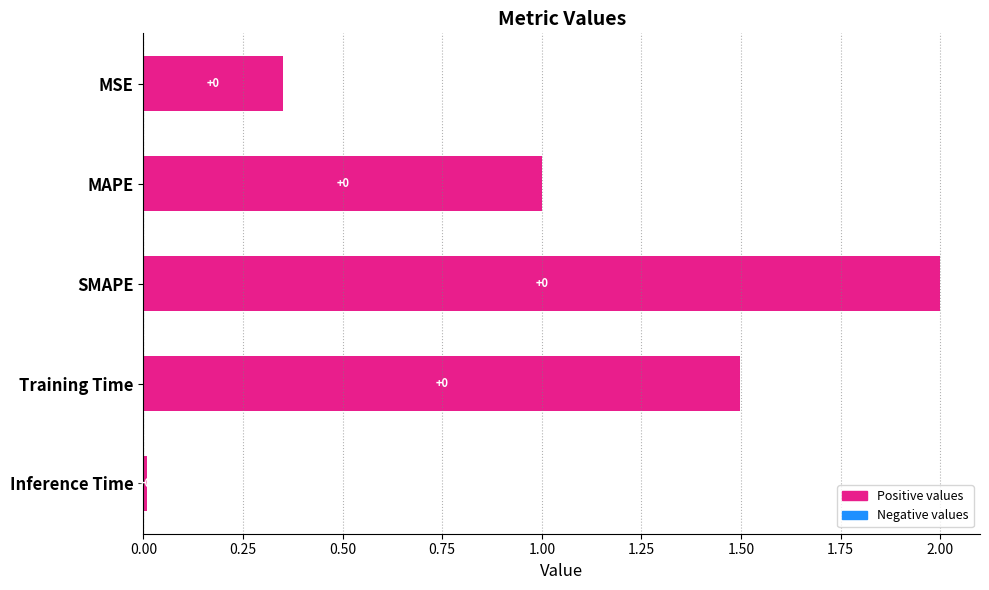

Where is the data nearest to the value 1?

MAPE